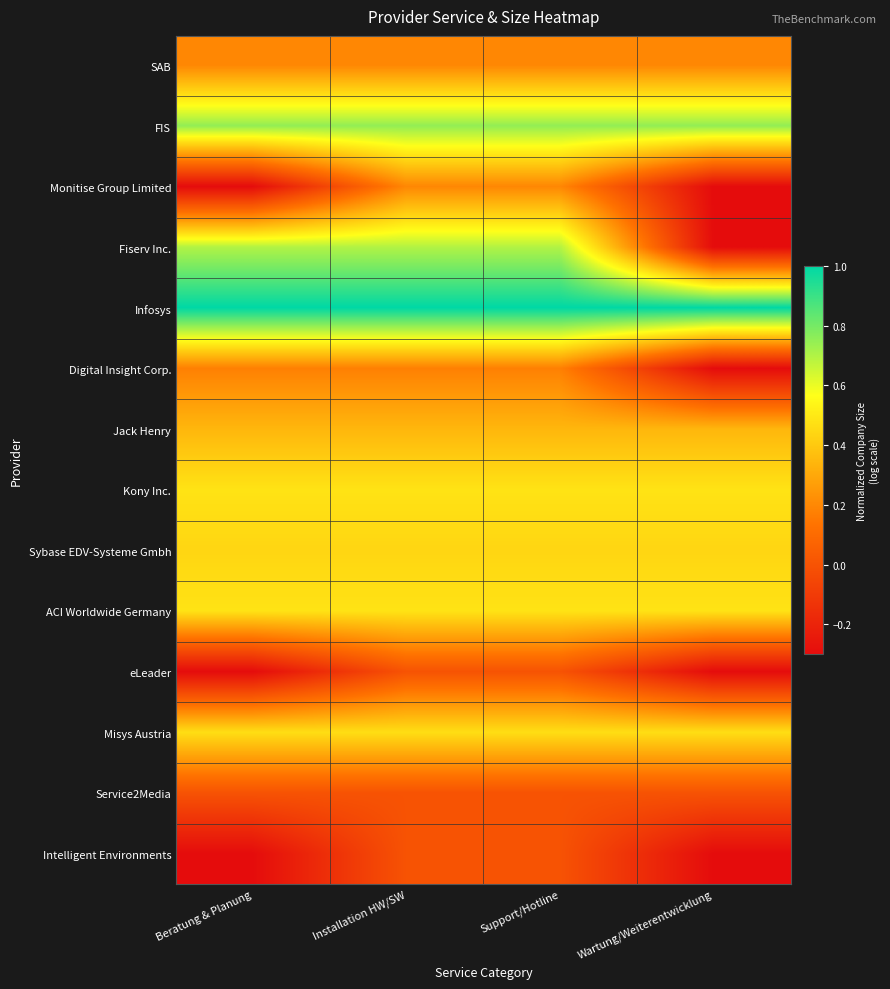

What is the greatest value displayed?

1.0